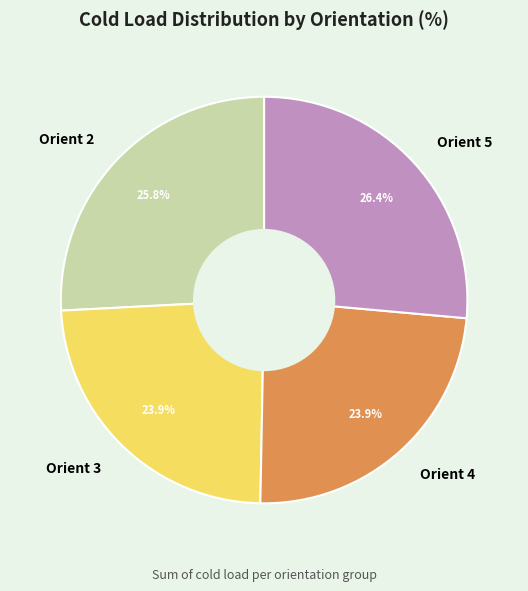

Count the number of slices in the pie.

4